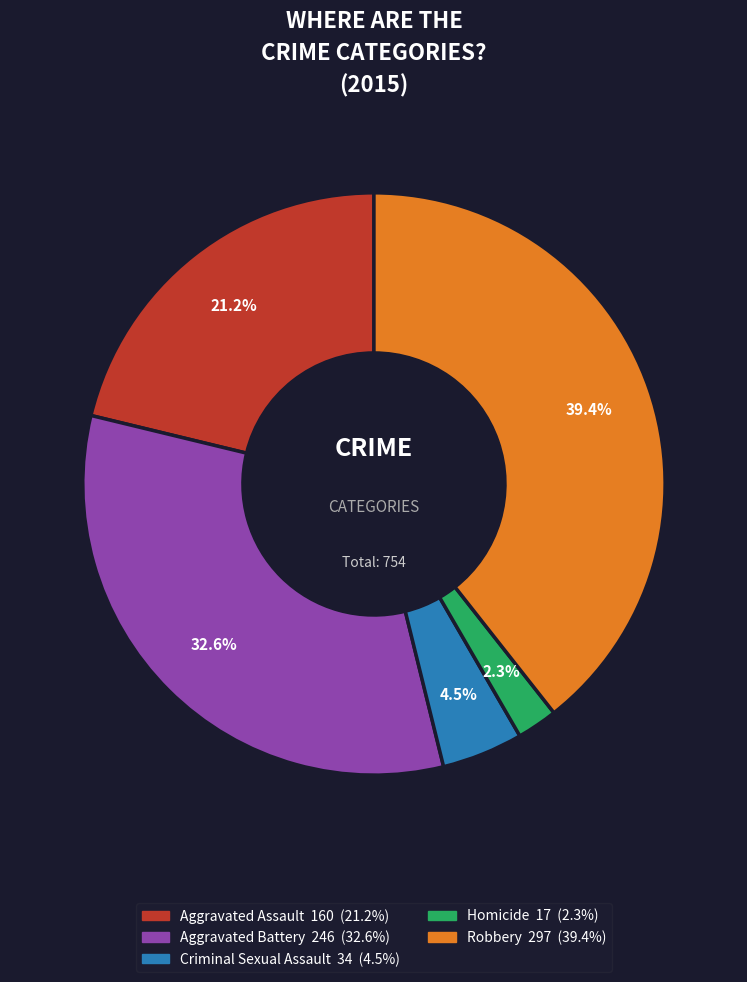

The Robbery slice represents 39% of the pie. True or false?

True